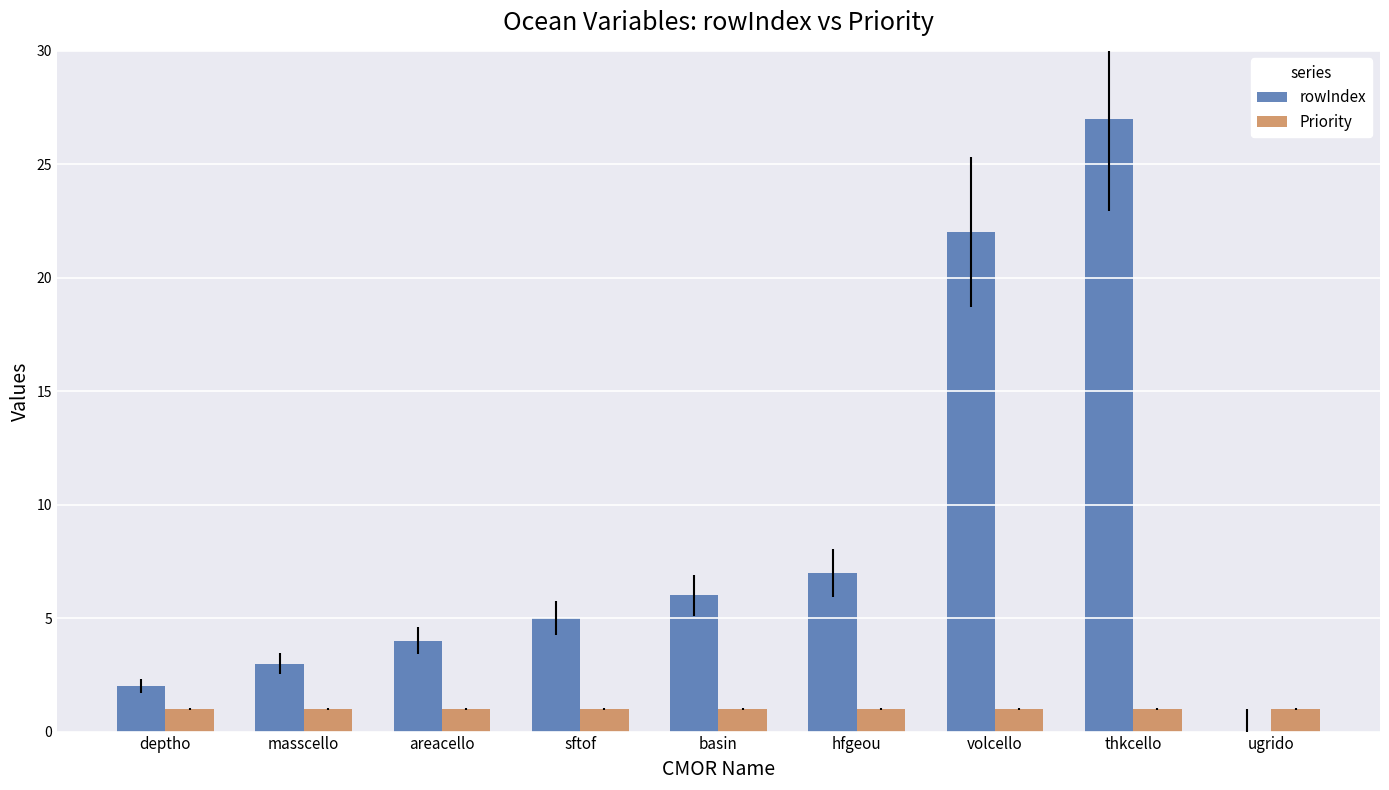

What is the maximum value shown in the chart?

27